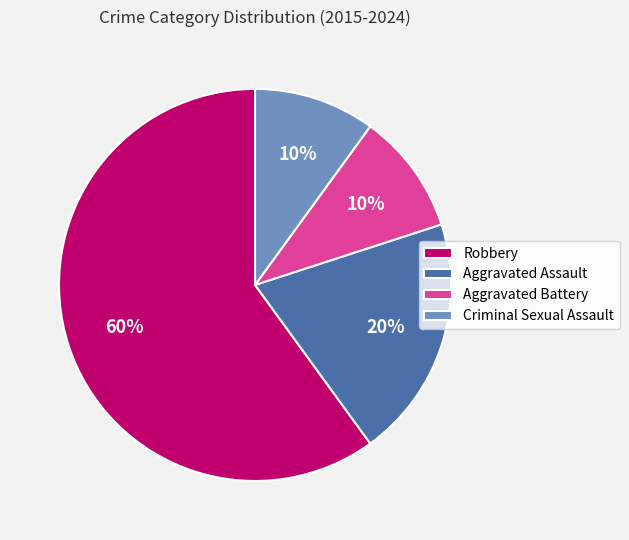

How many slices are in this pie chart?

4